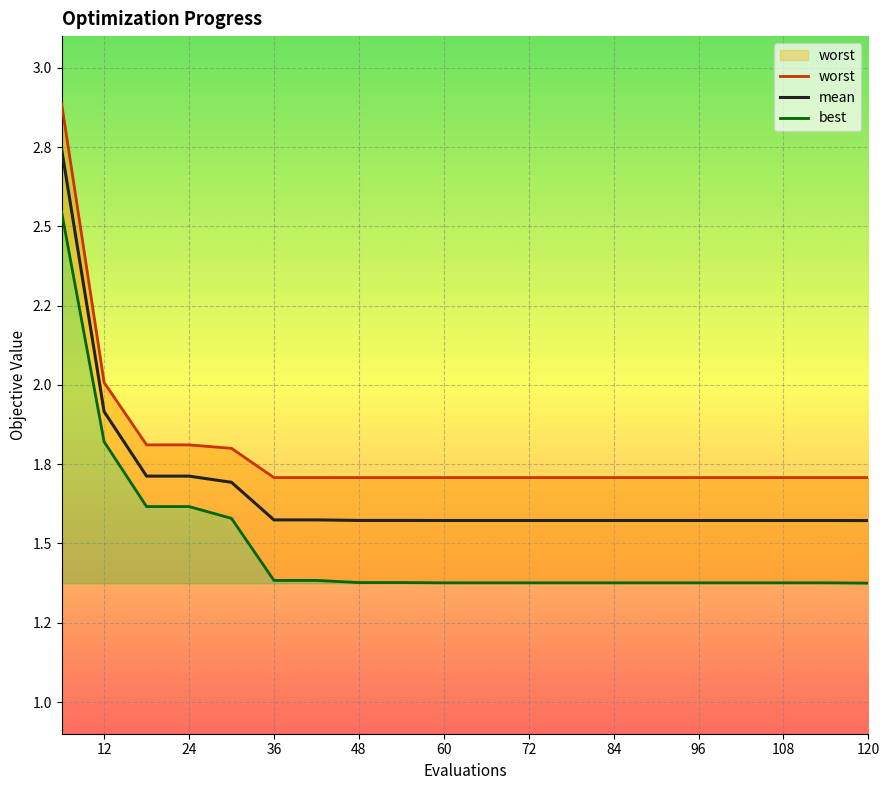

True or false: best and worst cross at least once.

False